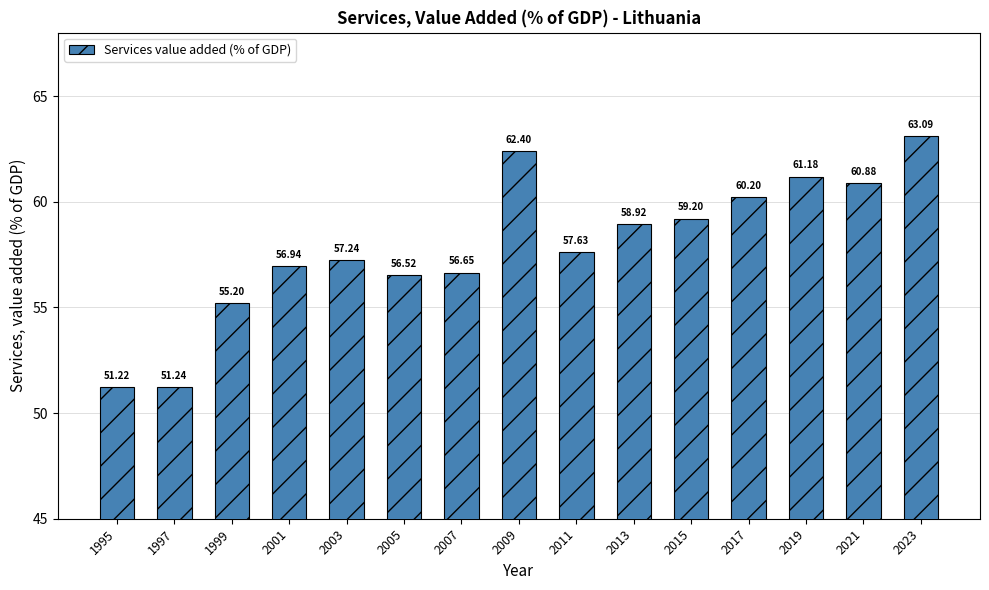

What is the difference between the values at 2023 and 1997?

11.9